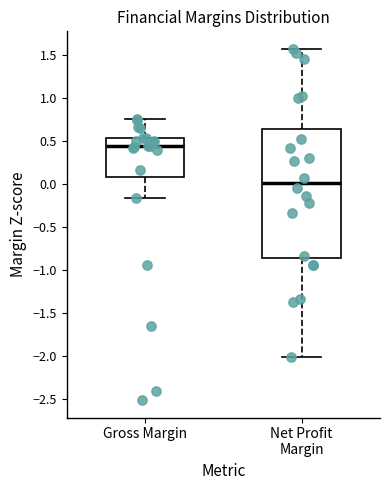

Reading left to right, read every box against the y-axis: the position of its median line, the range the box covers, and the ends of its whiskers. The values are not printed on the chart, so give them approximately, as read against the axis.

Gross Margin: median 0.45, box 0.10 to 0.55, whiskers -0.15 to 0.75
Net Profit Margin: median 0.00, box -0.85 to 0.65, whiskers -2.00 to 1.55